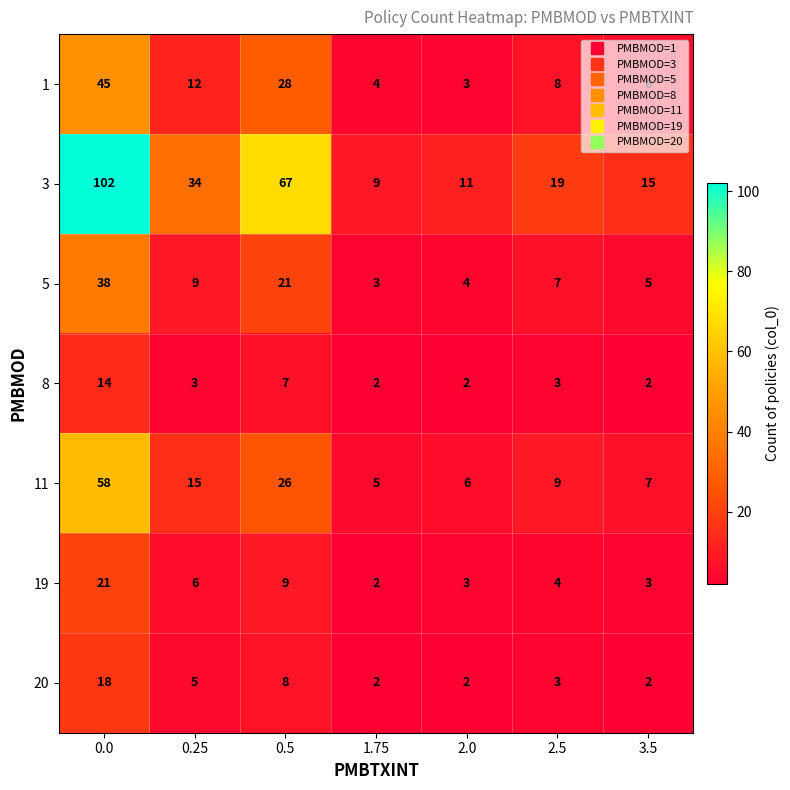

What is the maximum value shown in the chart?

102